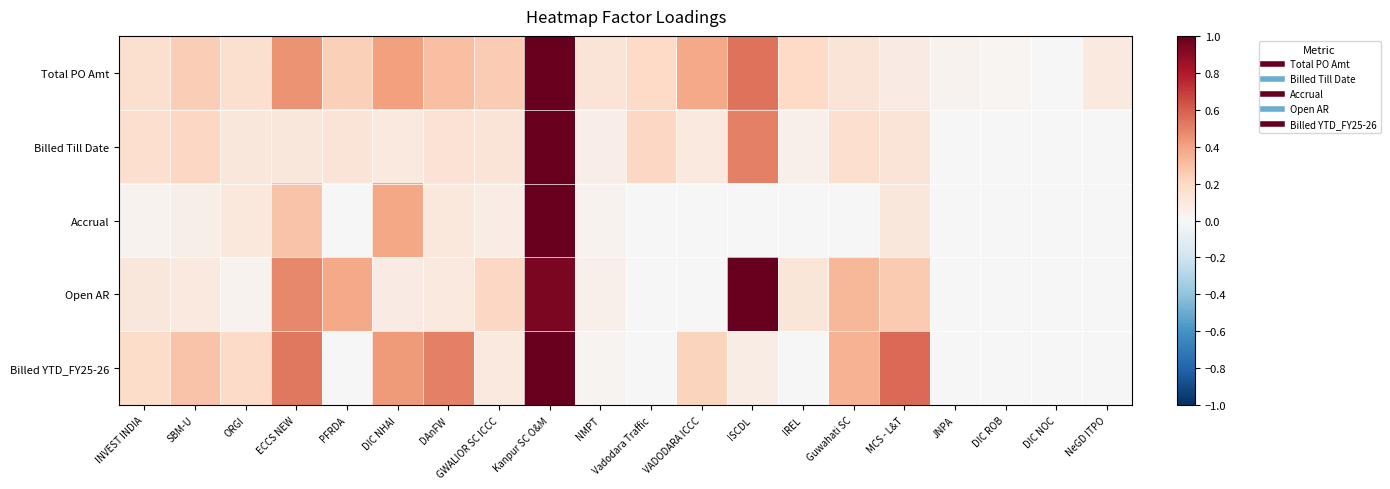

At DAnFW, list the series in order from smallest to largest.

Open AR, Accrual, Billed Till Date, Total PO Amt, Billed YTD_FY25-26